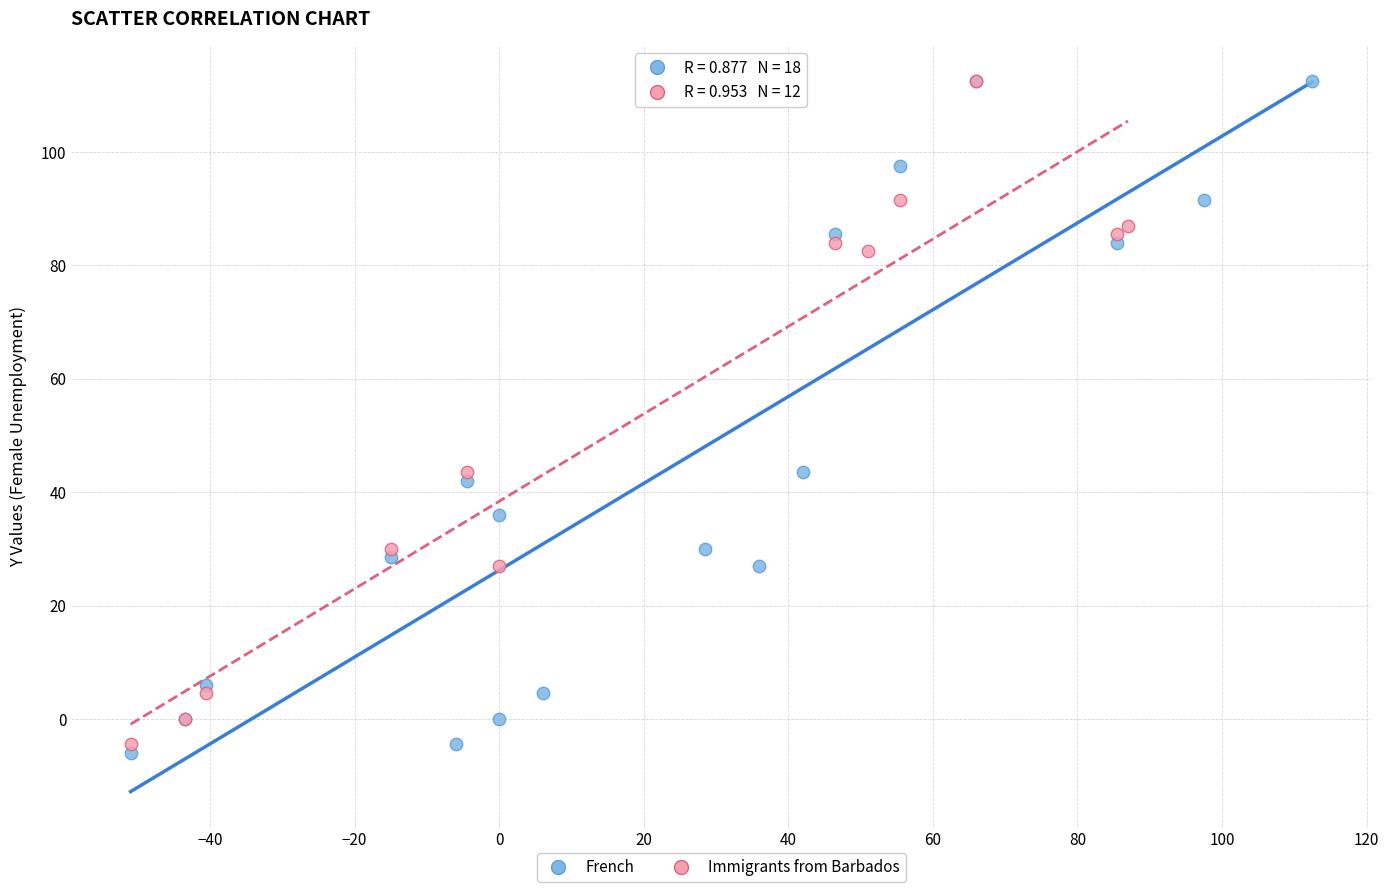

What are all the series names shown in the legend?

French, Immigrants from Barbados